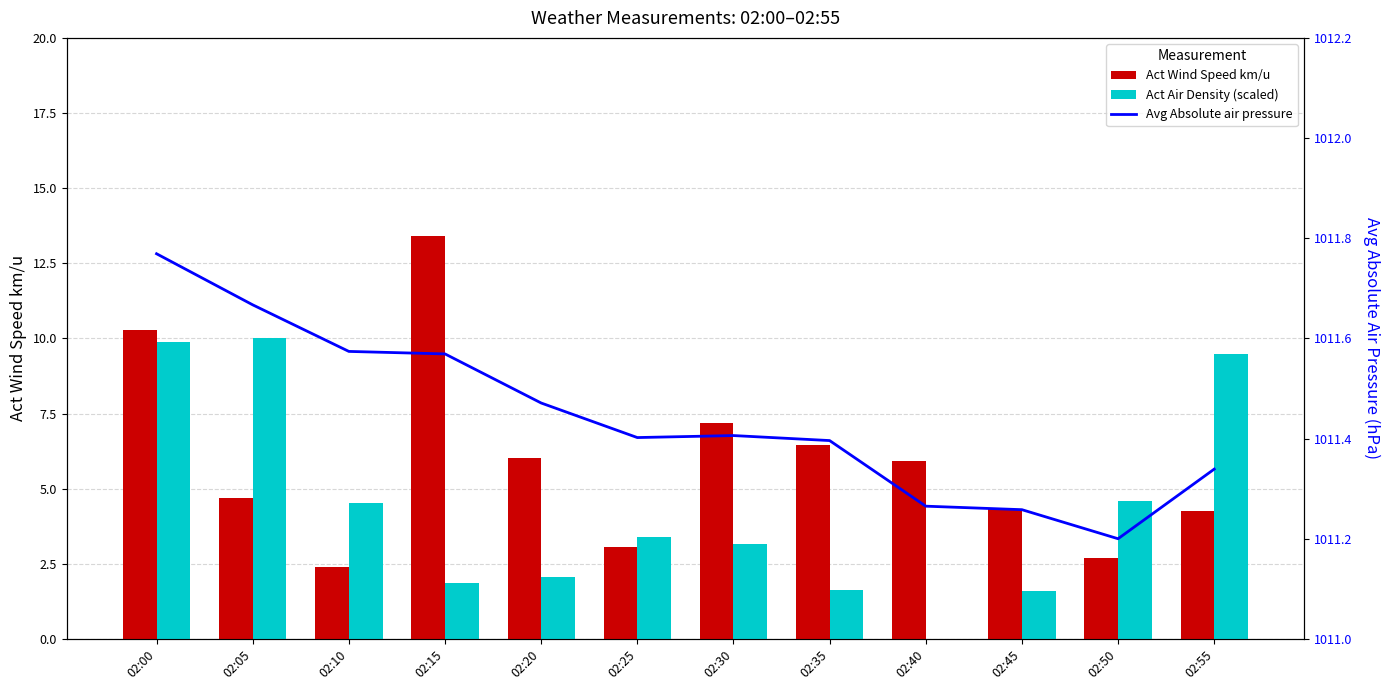

At how many categories does at least one series exceed 451?

12